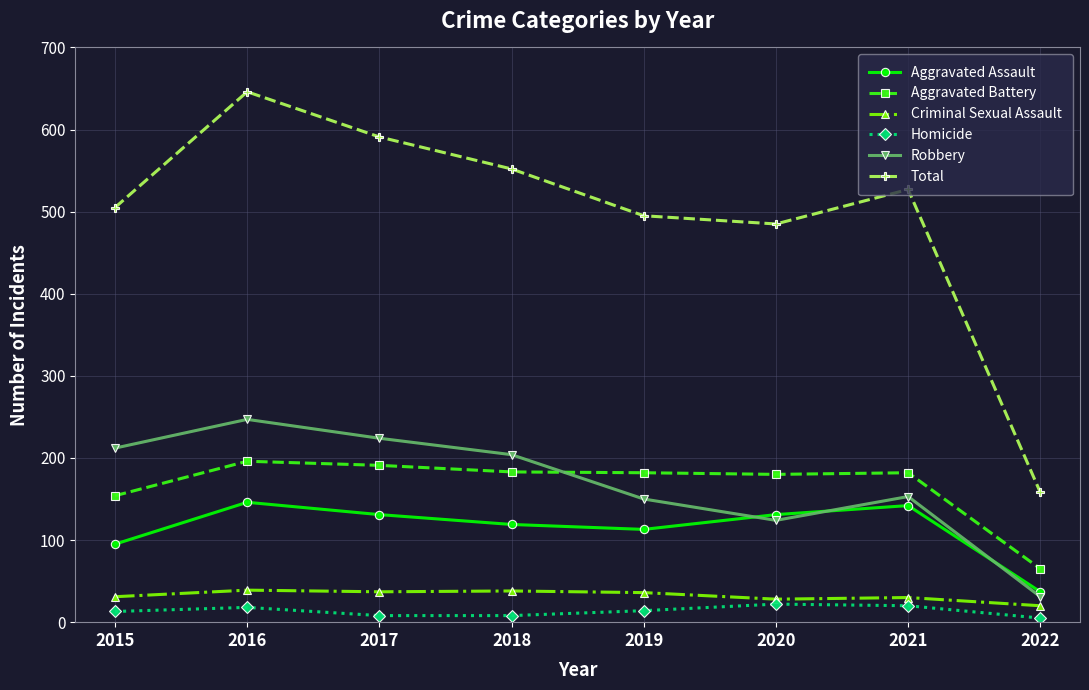

In Robbery, how many points are higher than both neighbors (excluding endpoints)?

2